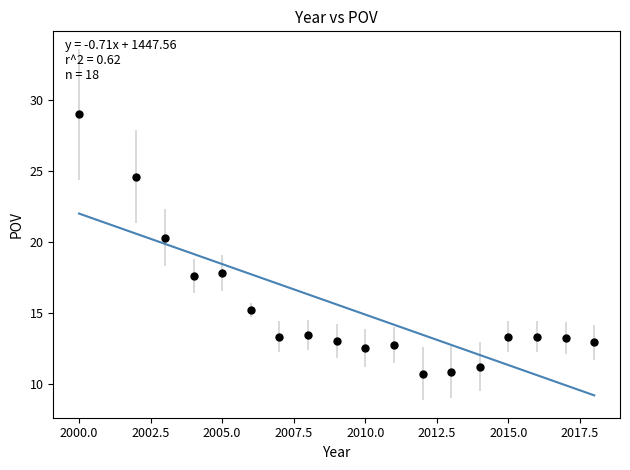

What is the range of X values (max minus min)?

18.0